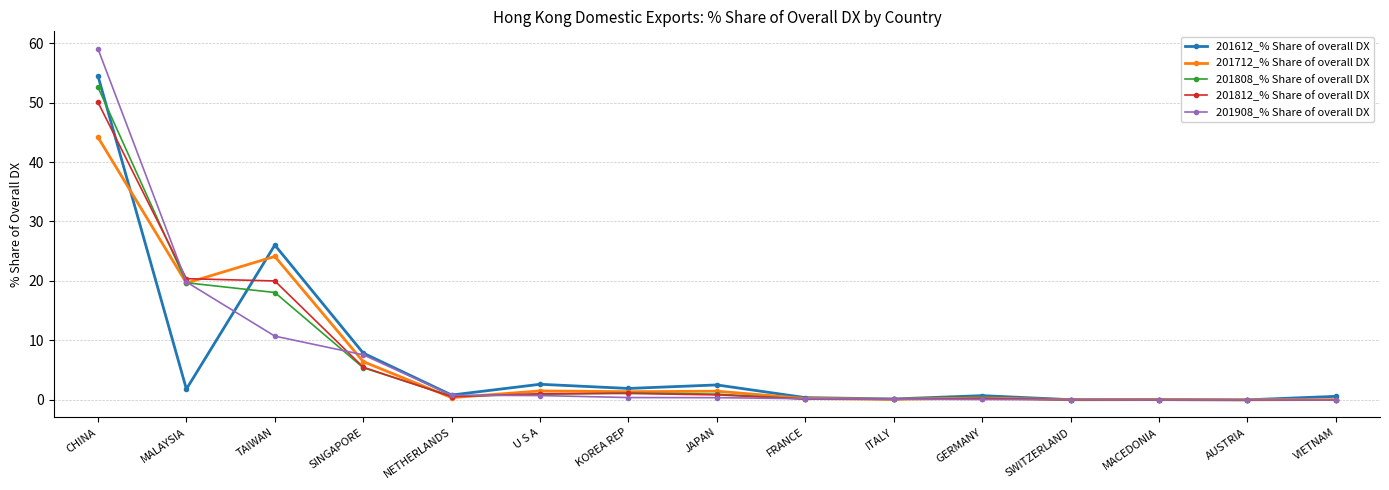

What are all the series names shown in the legend?

201612_% Share of overall DX, 201712_% Share of overall DX, 201808_% Share of overall DX, 201812_% Share of overall DX, 201908_% Share of overall DX